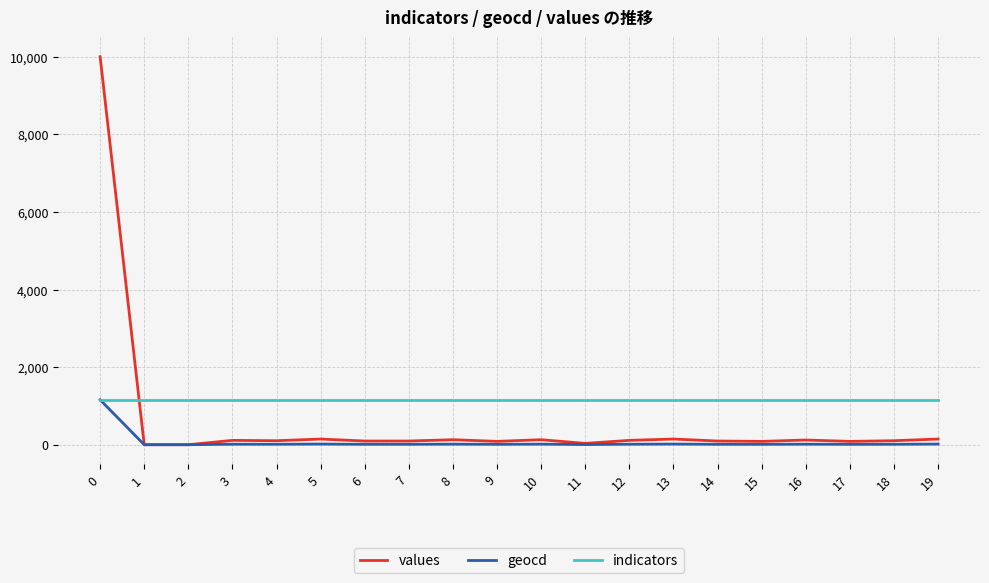

The values series shows 146 at 13. True or false?

True